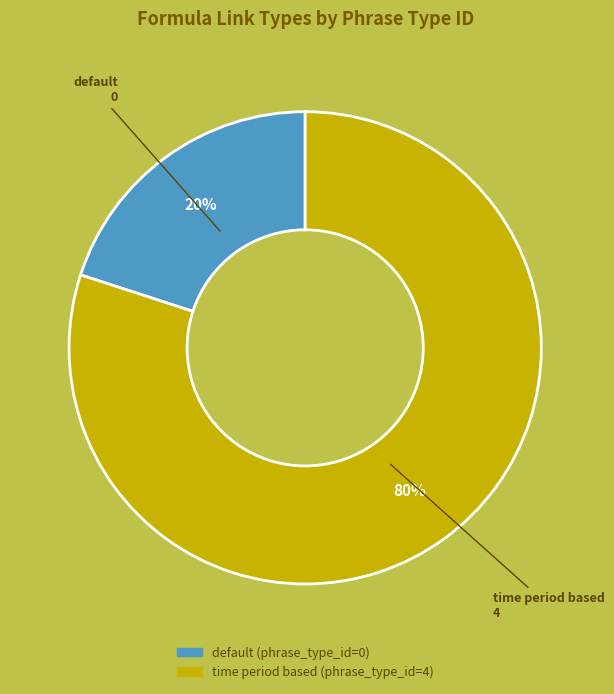

Between time period based and default, which is larger?

time period based